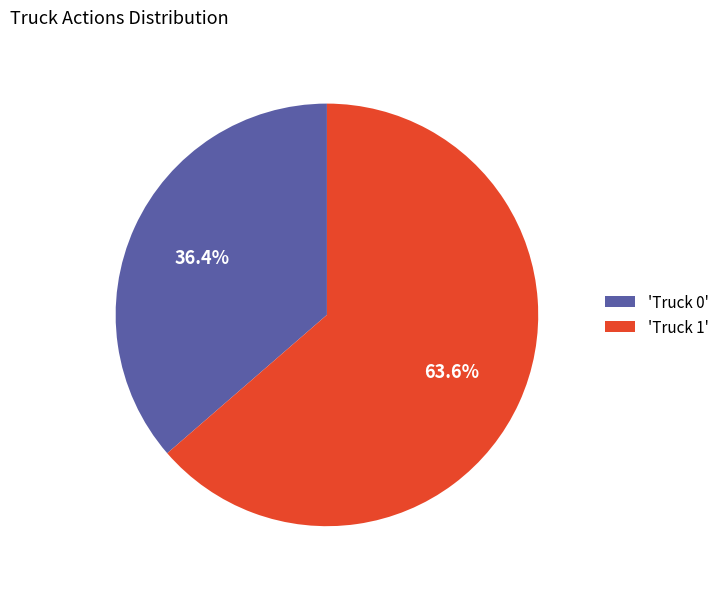

How much of the chart is everything except 'Truck 0'?

63.6%